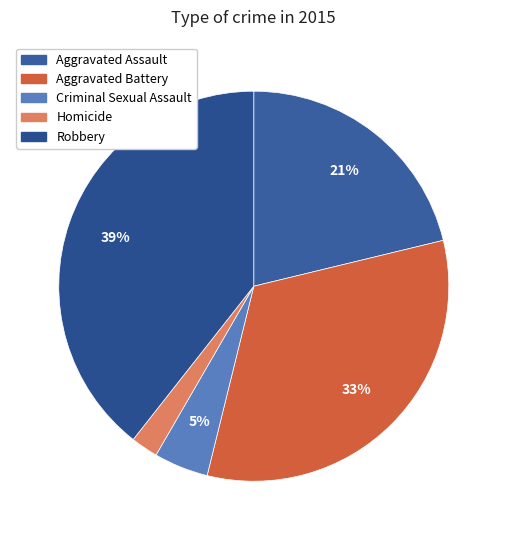

To the nearest percent, what is the average slice percentage?

20%